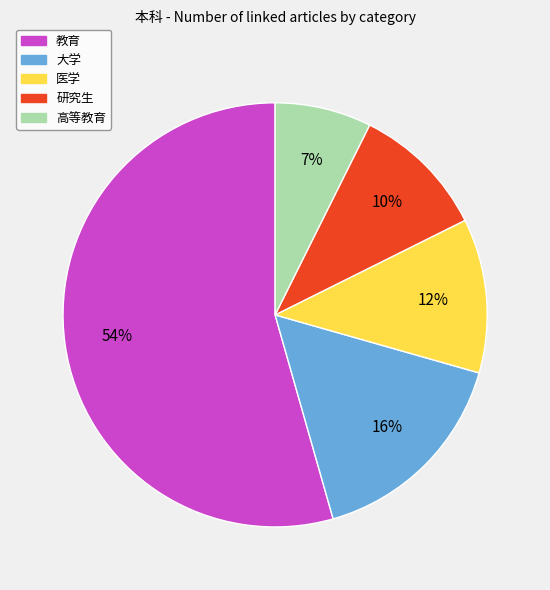

Does 大学 represent more than half of the total?

No